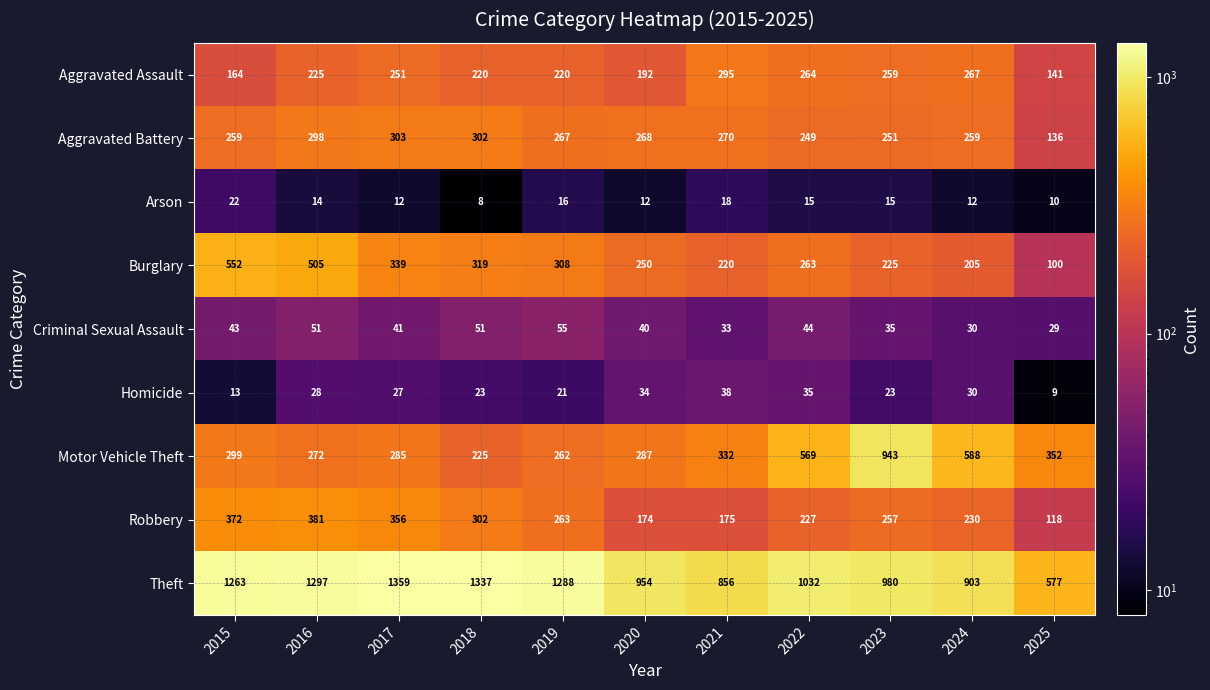

What is the maximum value shown in the chart?

1359